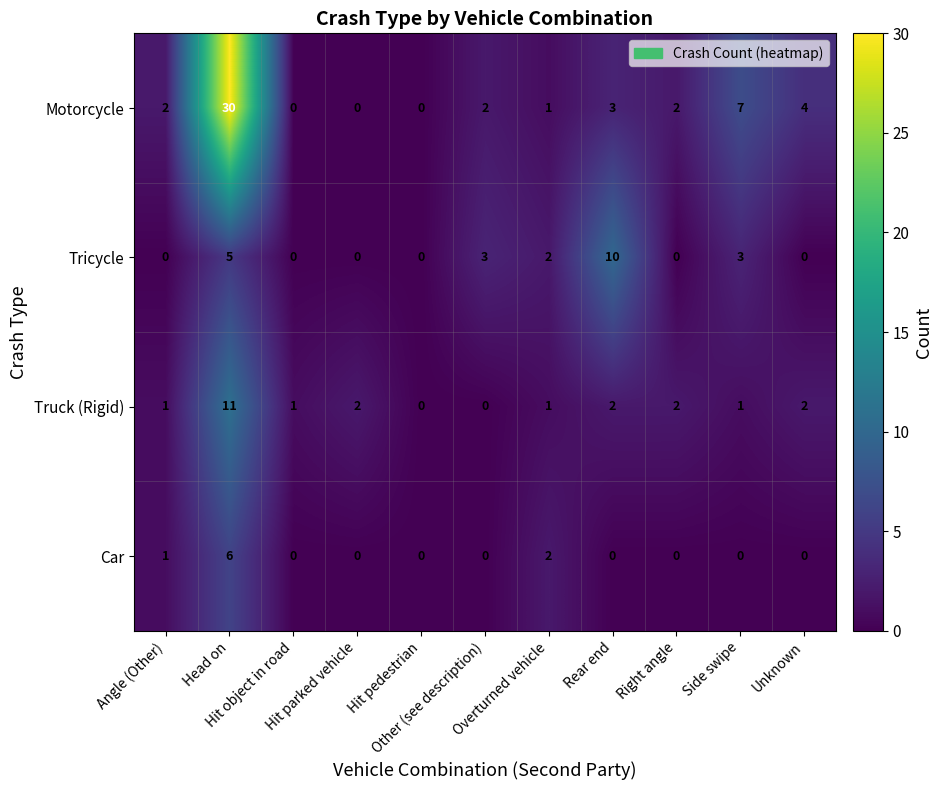

What is the maximum value shown in the chart?

30